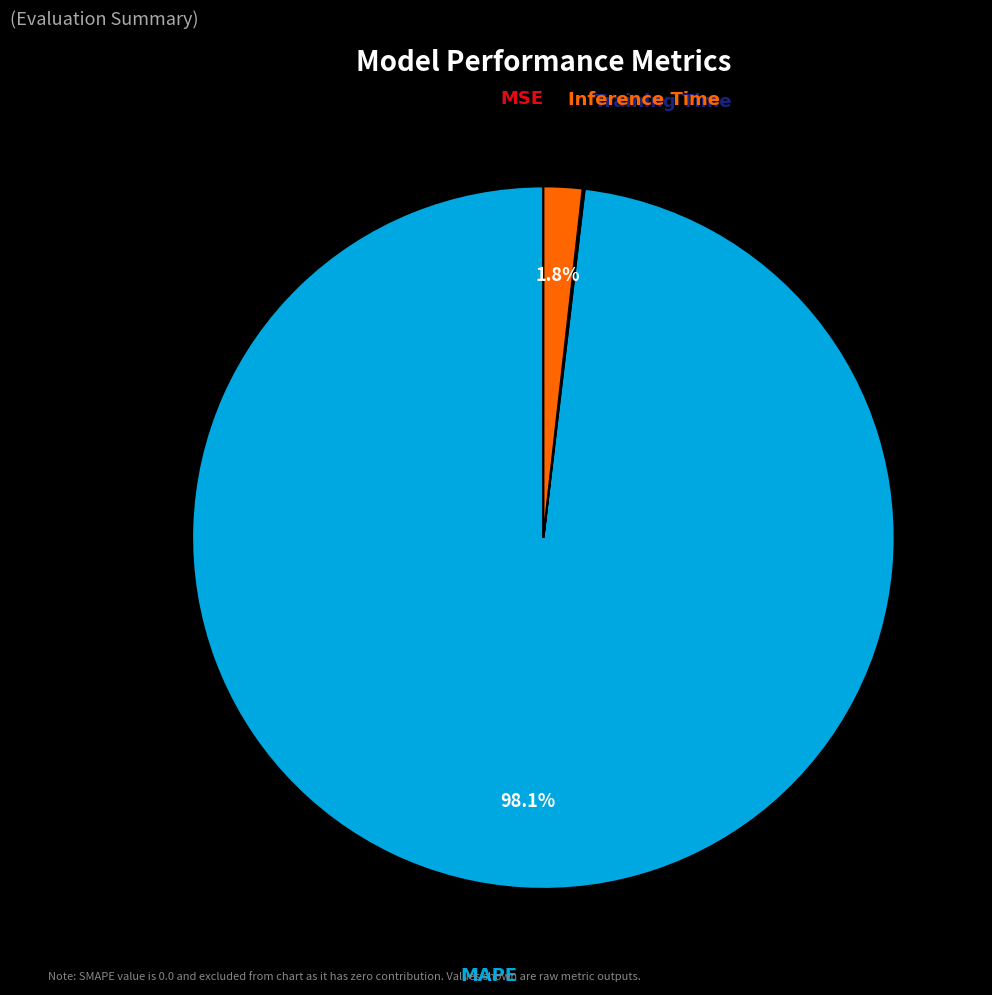

Does any single category account for the majority?

Yes